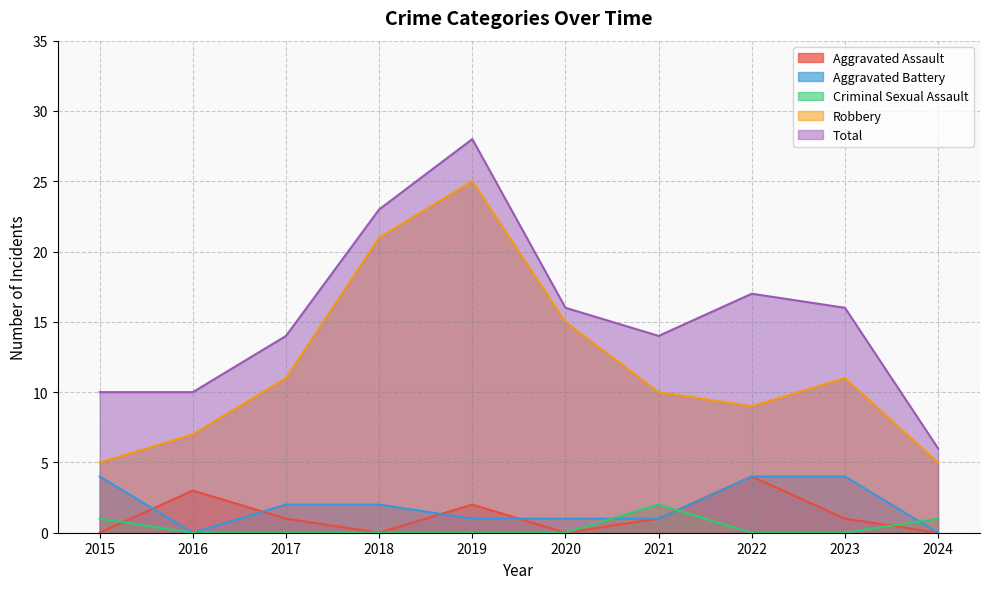

The value of Aggravated Battery at 2022 is 4. True or false?

True